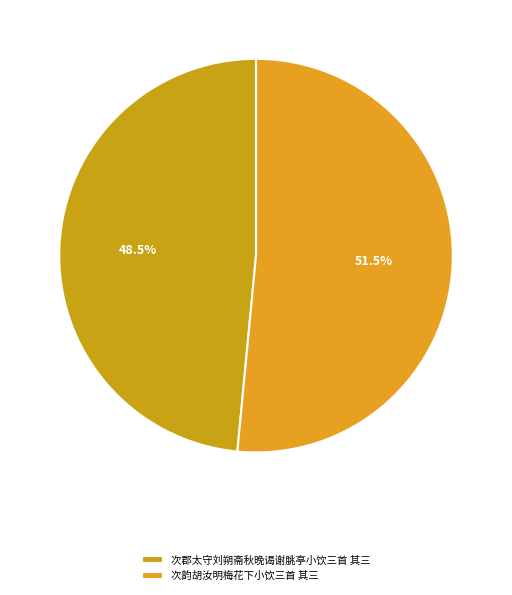

To the nearest percent, what portion does 次韵胡汝明梅花下小饮三首 其三 represent?

52%